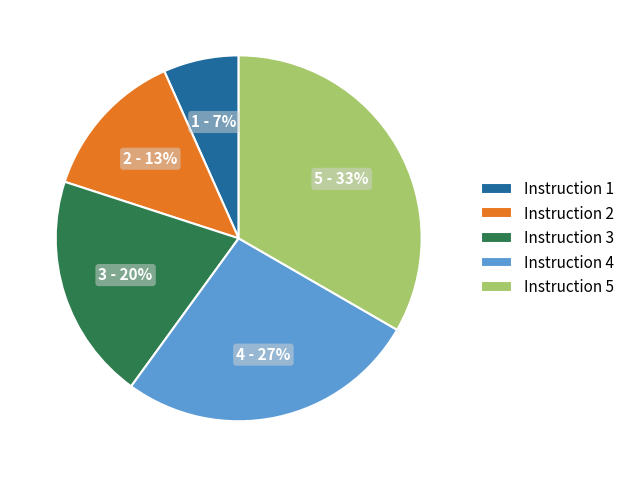

What percentage is the Instruction 1 slice, to the nearest percent?

7%